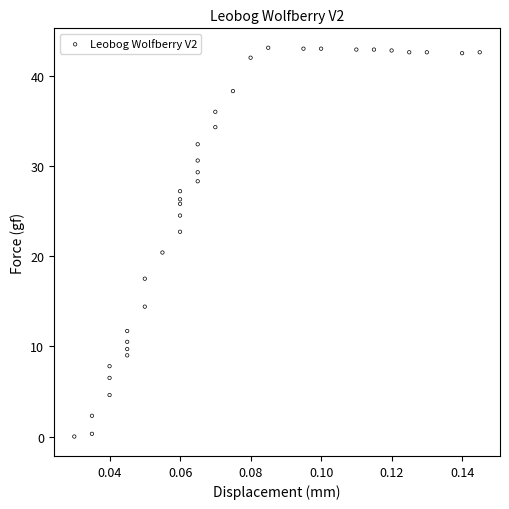

What Y value in the scatter plot is closest to 21?

20.4